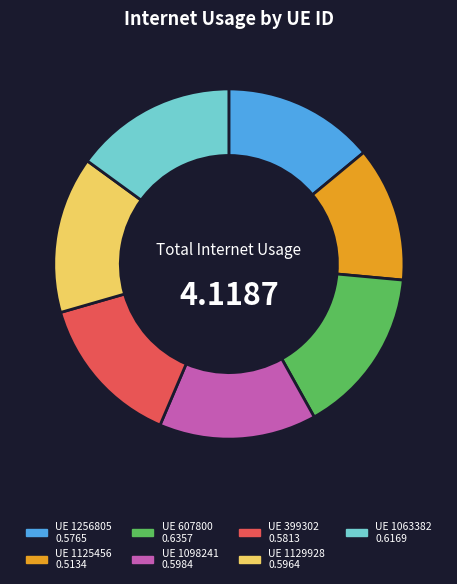

Is there any slice that represents more than half of the pie?

No